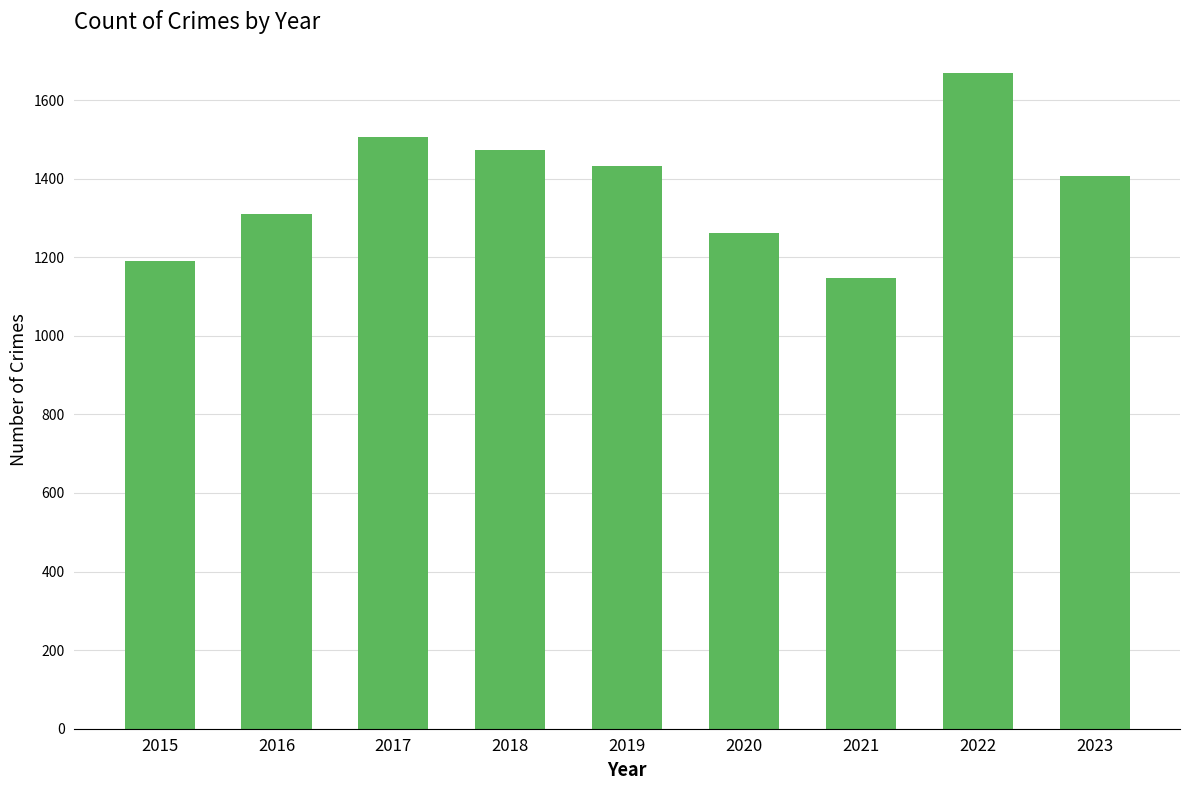

What is the difference between the maximum and minimum values?

520